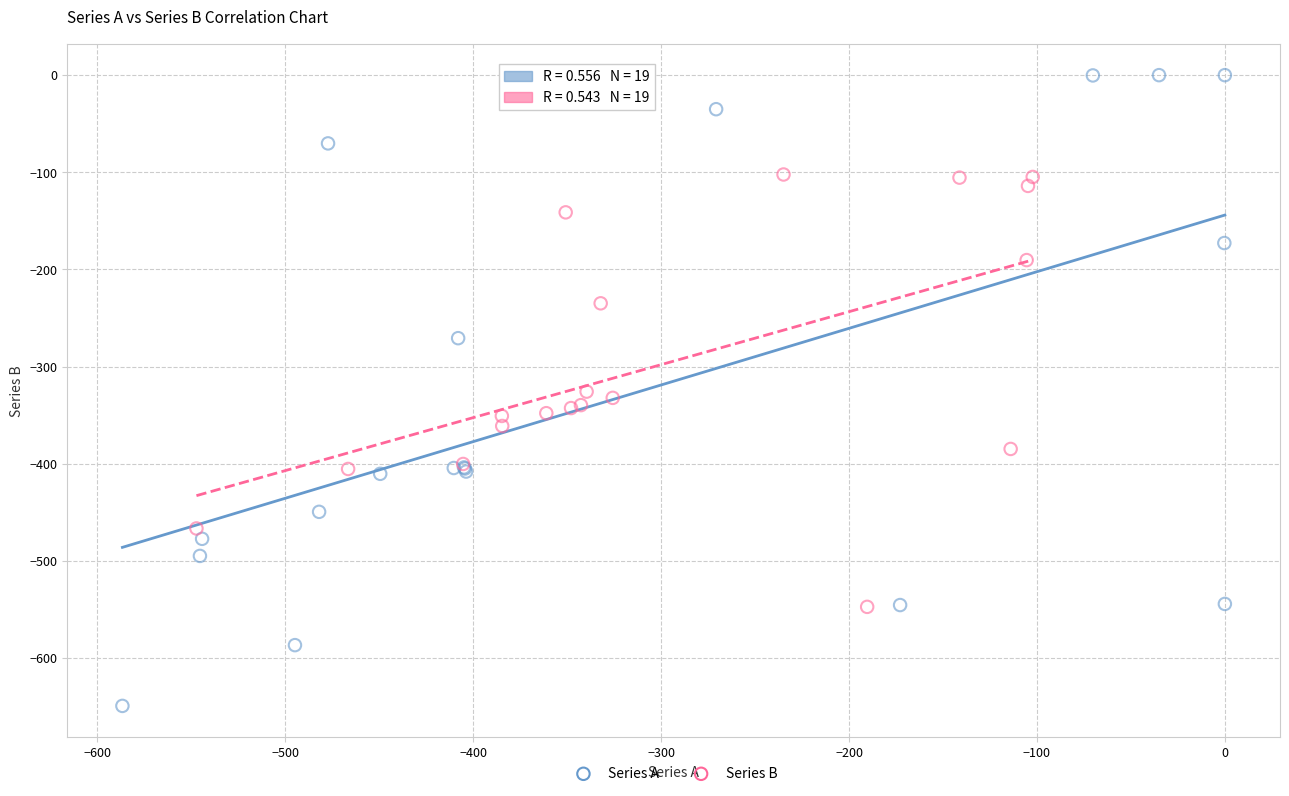

Which series contains the highest Y value?

Series A